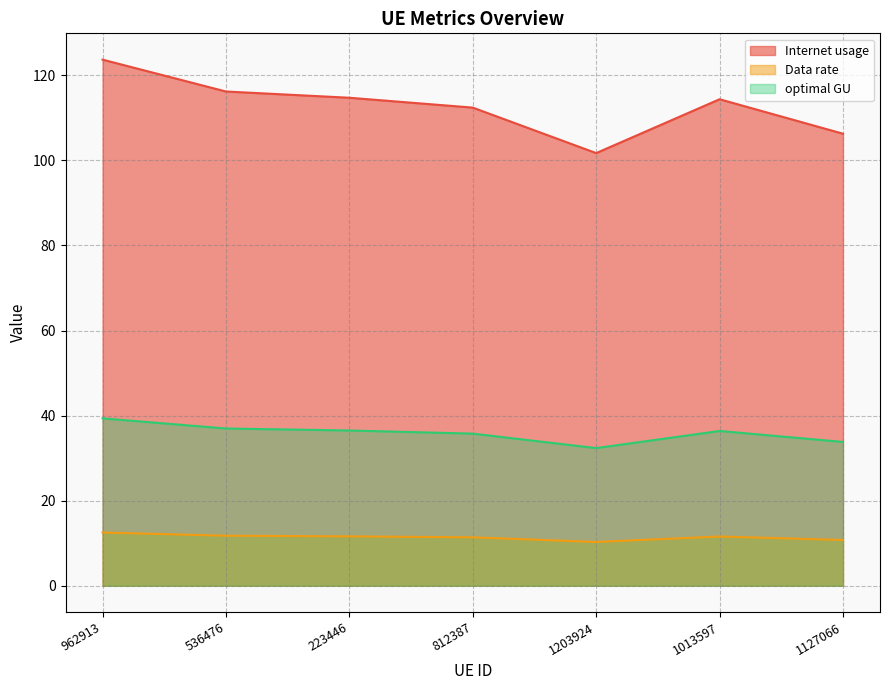

True or false: optimal GU and Internet usage cross at least once.

False